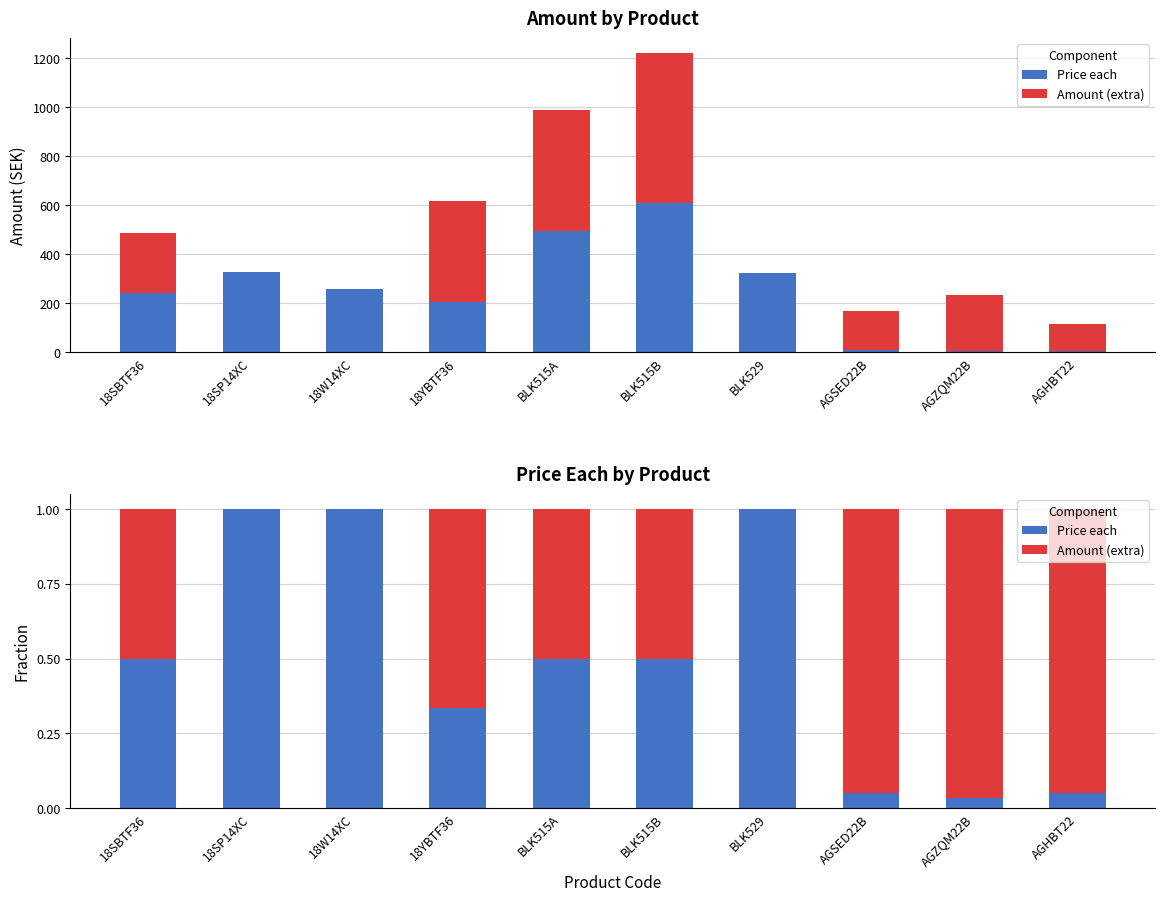

Reading left to right, transcribe all the data shown in this chart.

Price each: 18SBTF36=0.5	18SP14XC=1.0	18W14XC=1.0	18YBTF36=0.3	BLK515A=0.5	BLK515B=0.5	BLK529=1.0	AGSED22B=0.0	AGZQM22B=0.0	AGHBT22=0.1
Amount (extra): 18SBTF36=0.5	18SP14XC=0.0	18W14XC=0.0	18YBTF36=0.7	BLK515A=0.5	BLK515B=0.5	BLK529=0.0	AGSED22B=0.9	AGZQM22B=1.0	AGHBT22=0.9